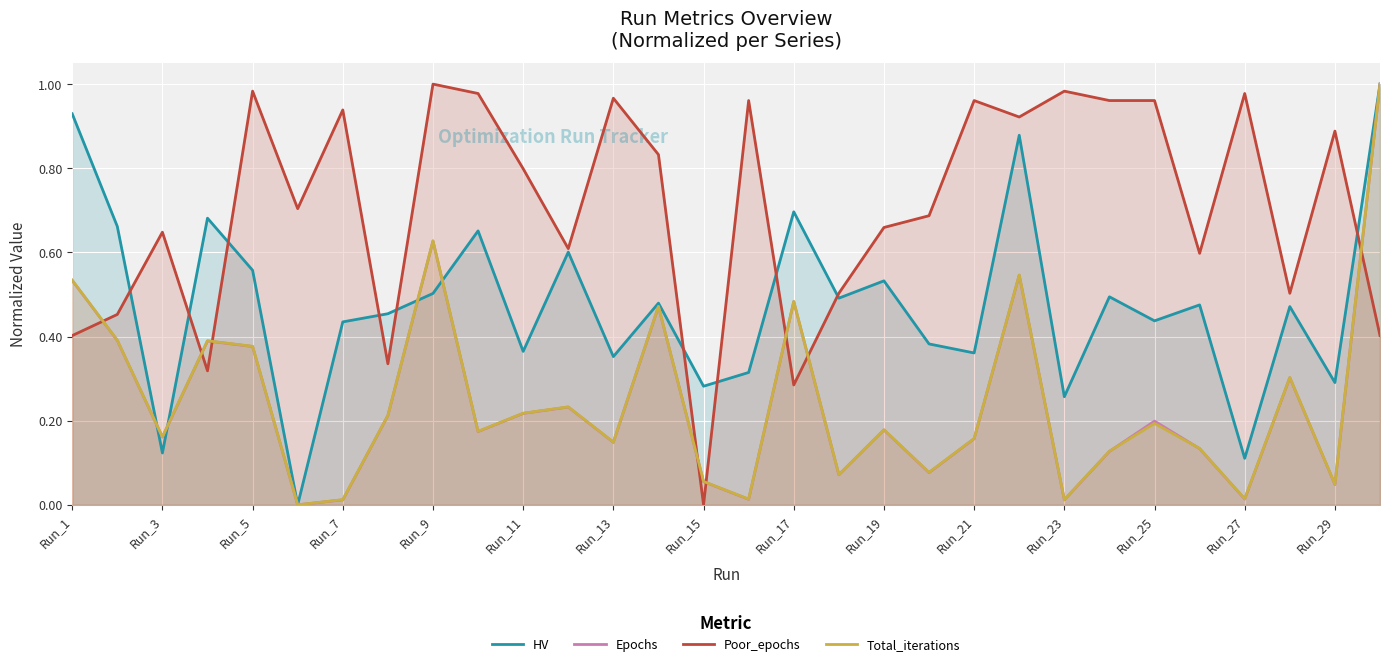

How many times do Poor_epochs and Epochs cross each other?

8